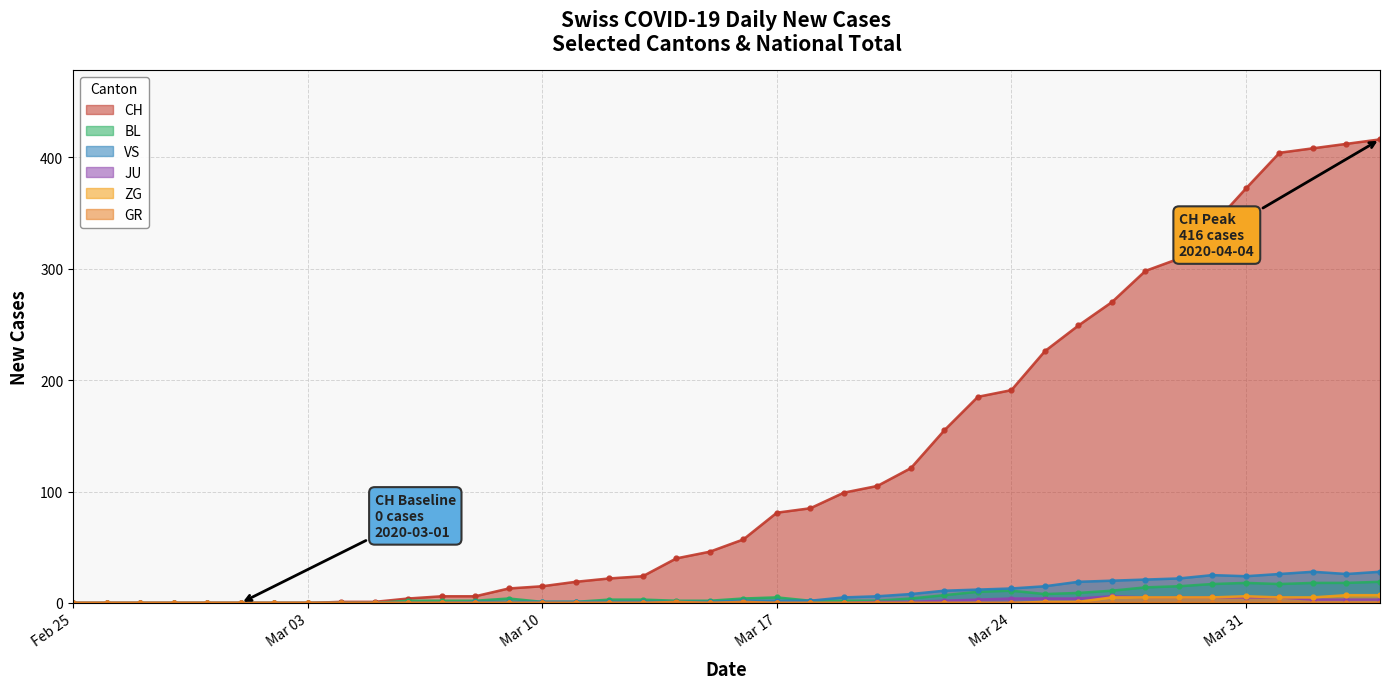

What is the highest value of the VS series?

28